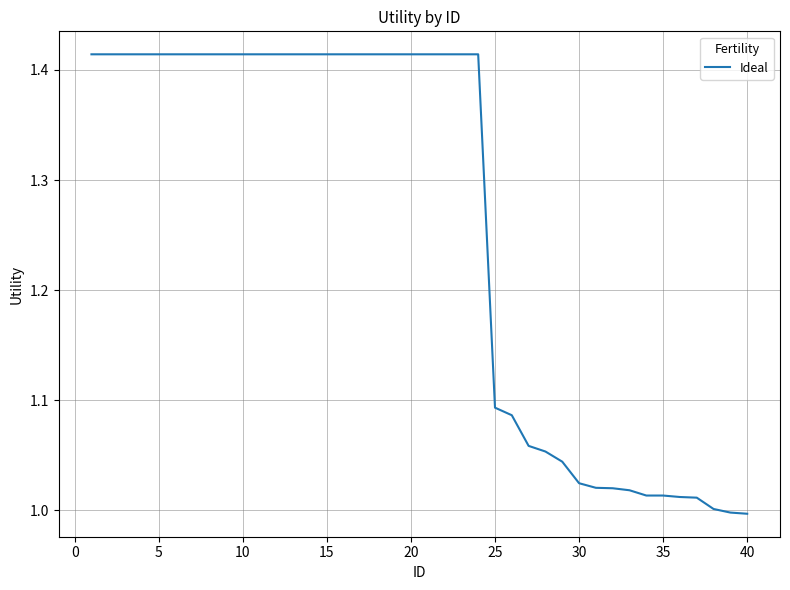

How many lines are shown in the chart?

1